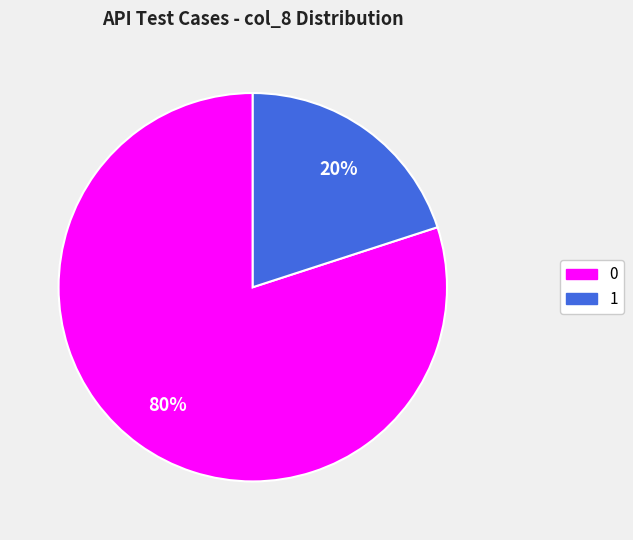

Rank the categories by value from highest to lowest.

0, 1